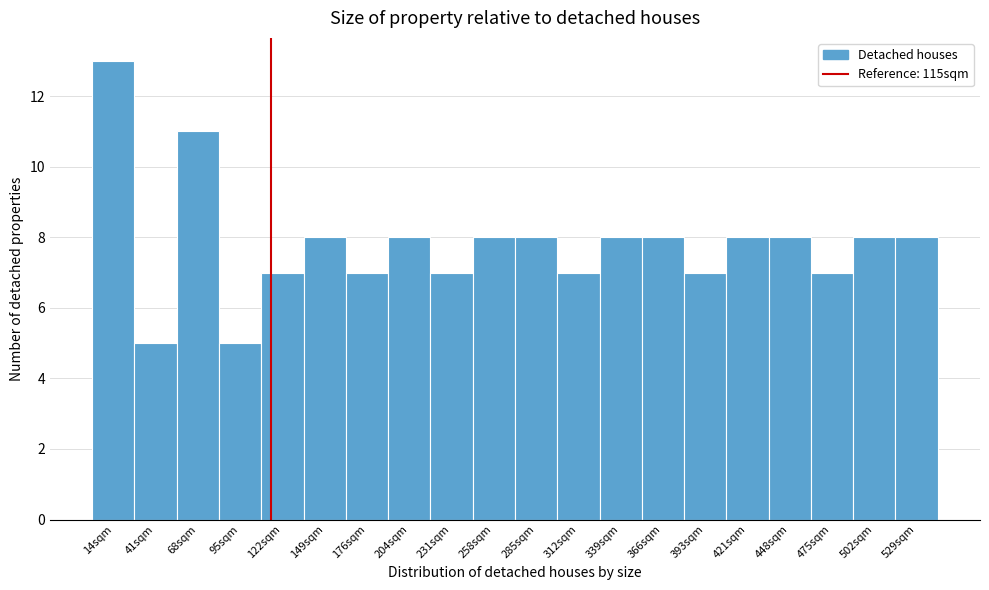

Over which range of the x-axis is the bar tallest?

0 to 25